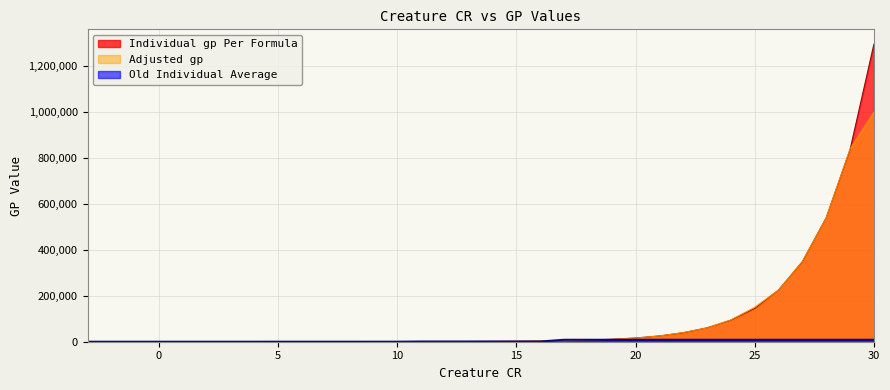

True or false: Individual gp Per Formula has a value of 6.2 at 2.

True